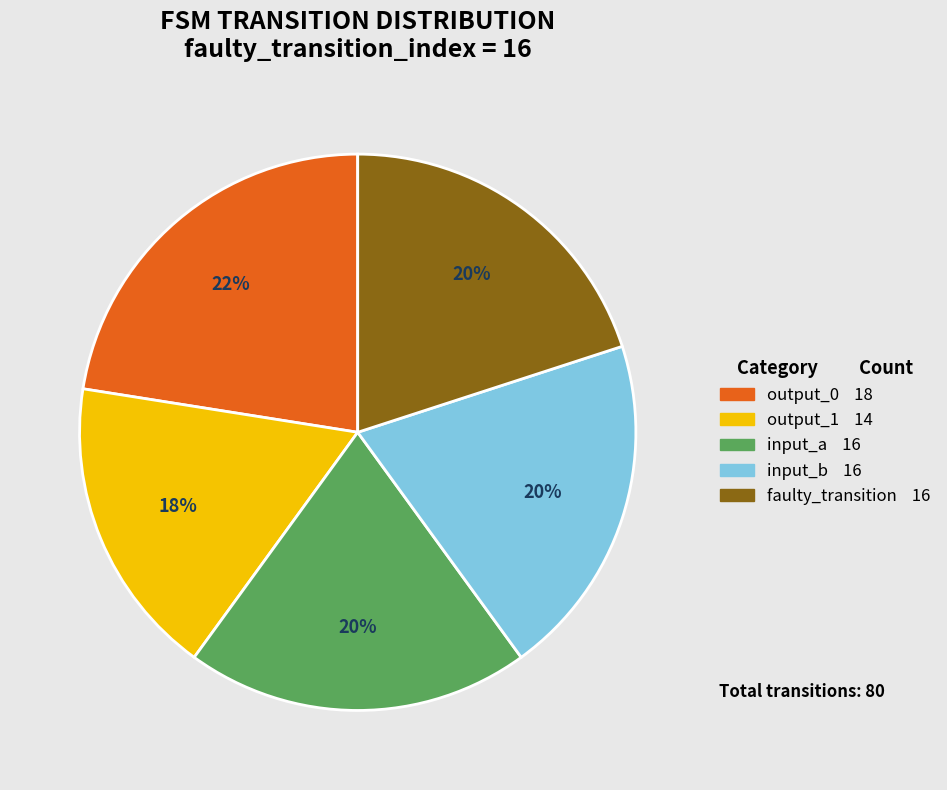

Is there any slice that represents more than half of the pie?

No